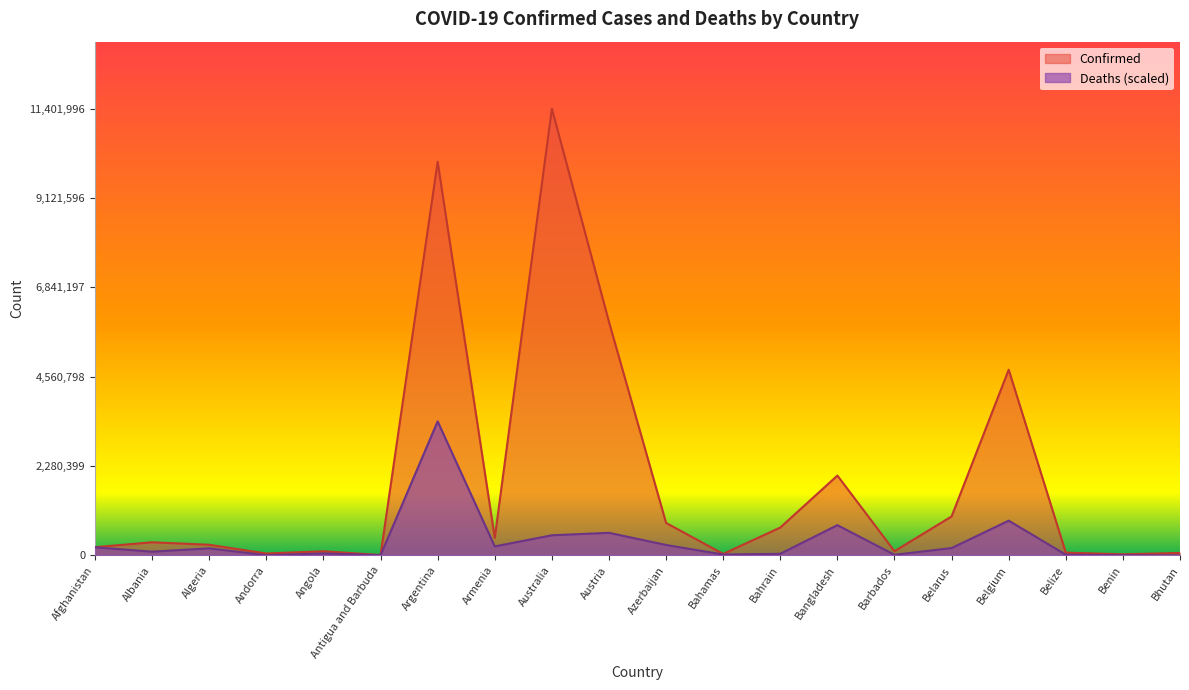

In Deaths, how many points are lower than both neighbors (excluding endpoints)?

6